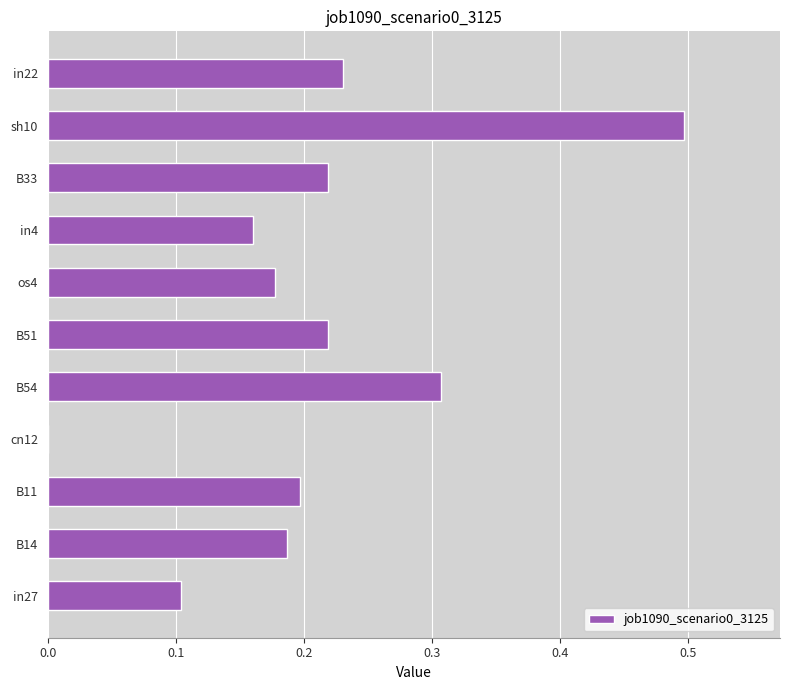

True or false: the data shows 0.1 at in27.

True